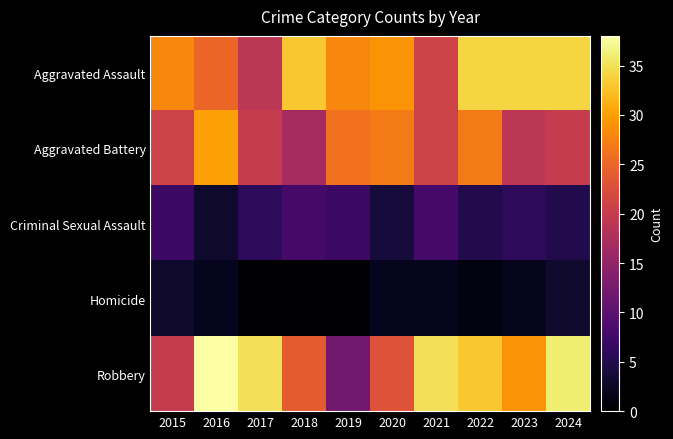

Between 2022 and 2016, which is larger?

2022